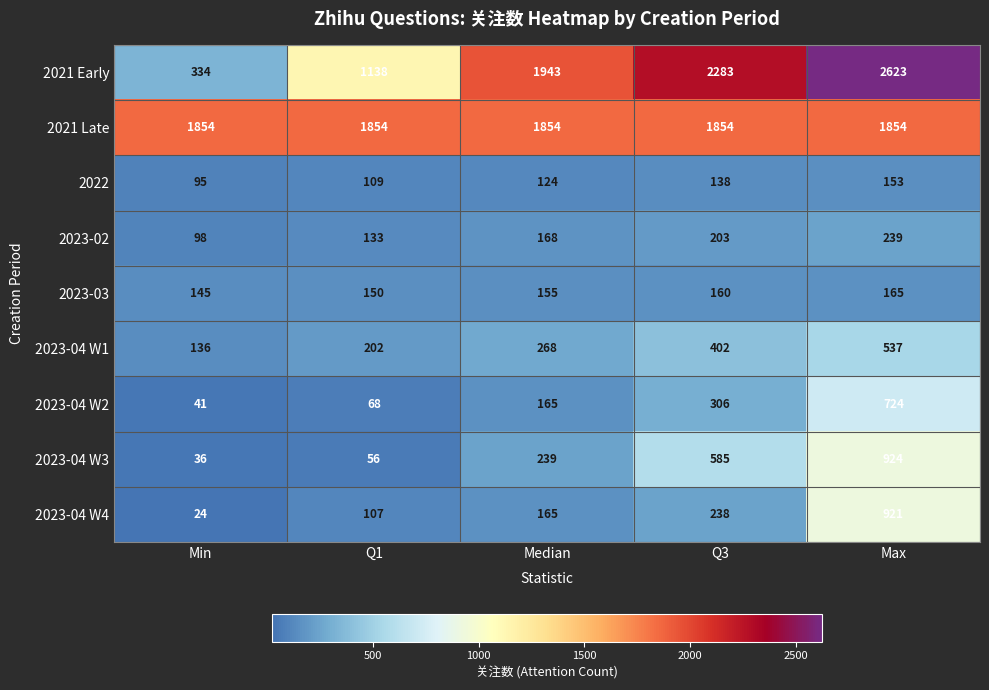

Which series has the widest spread of values?

2021 Early